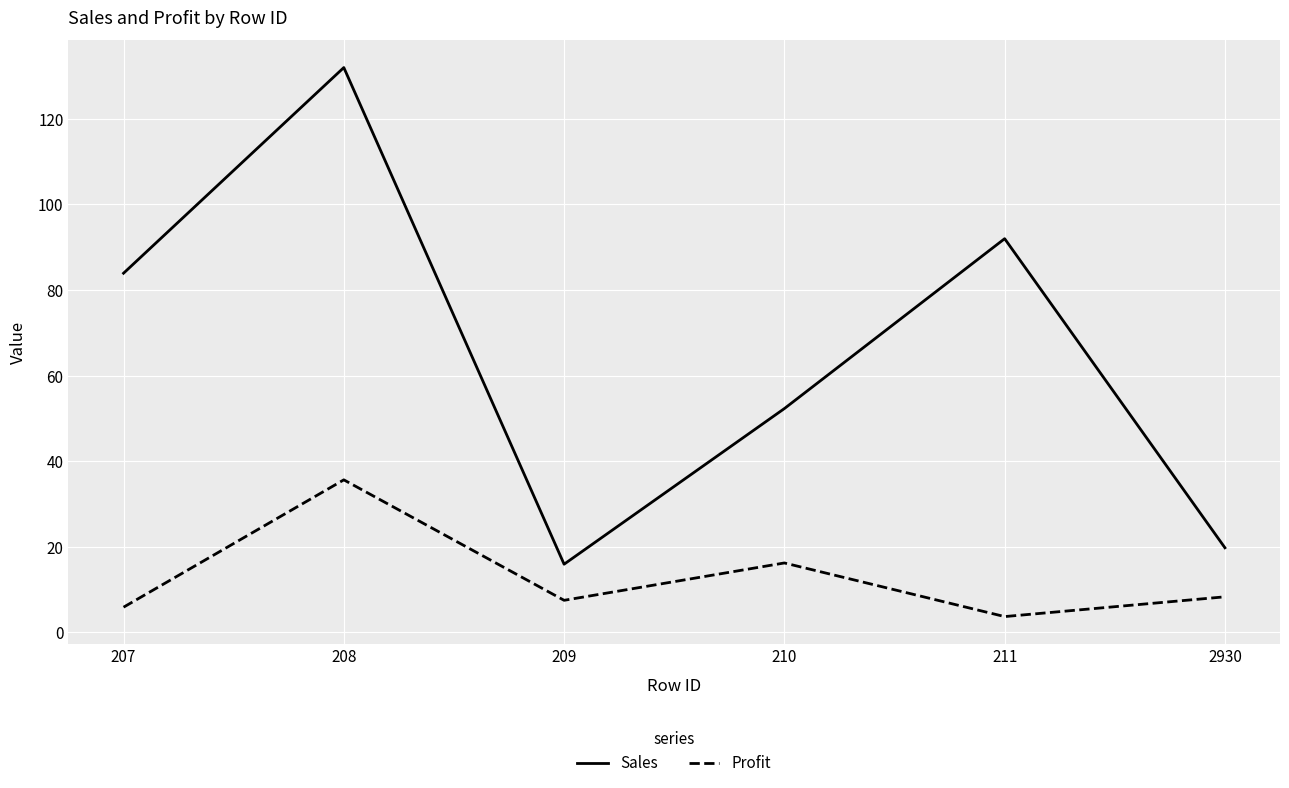

Which series has the widest spread of values?

Sales